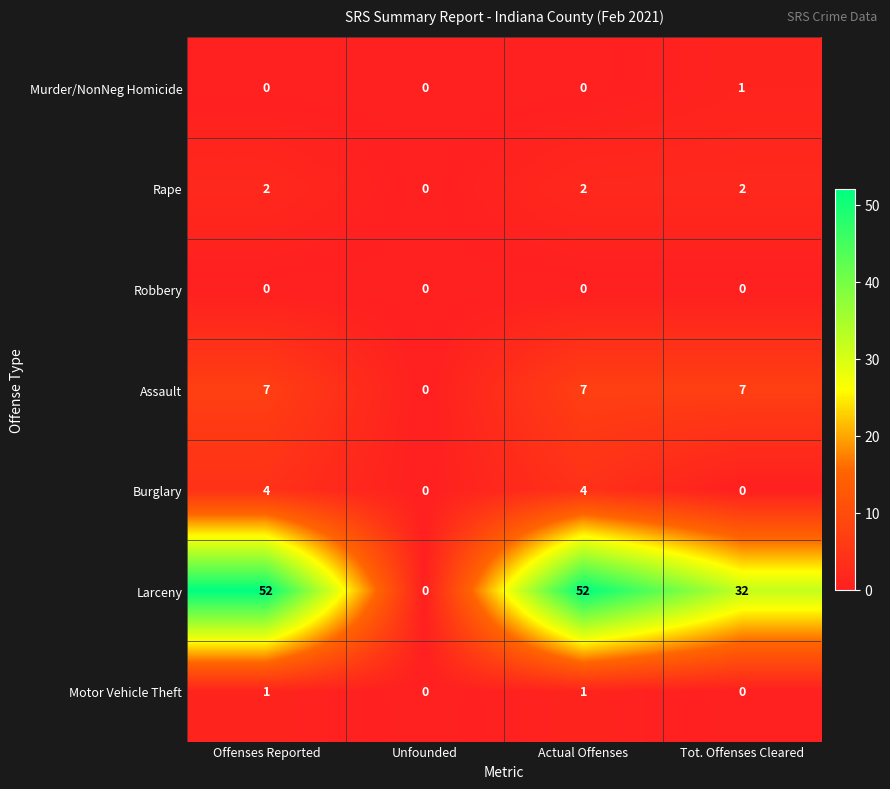

The Larceny series shows 18 at Offenses Reported. True or false?

False